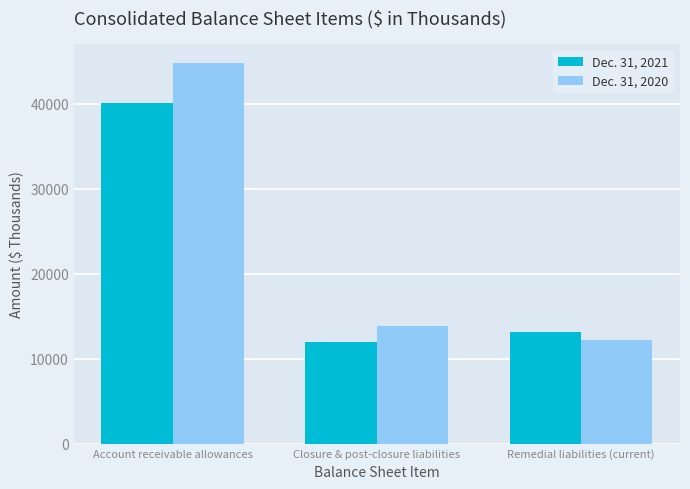

What is the total value across all series at Closure & post-closure liabilities?

25918